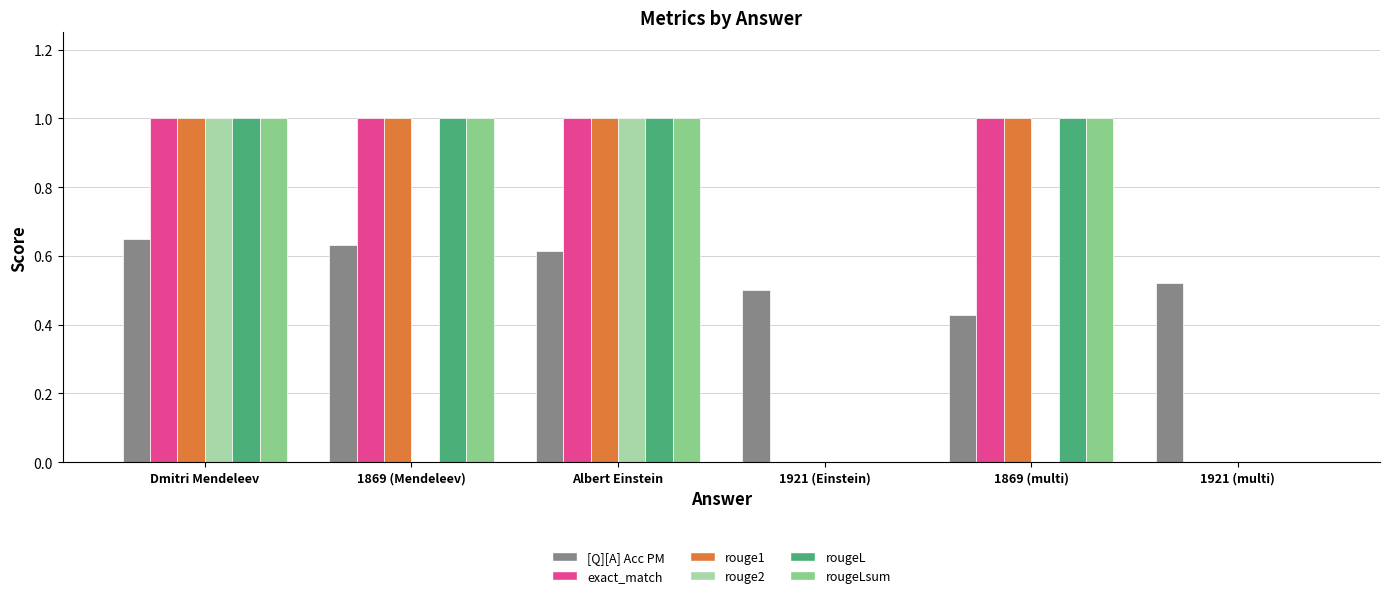

The value of rouge1 at 1921 (multi) is 0.6. True or false?

False